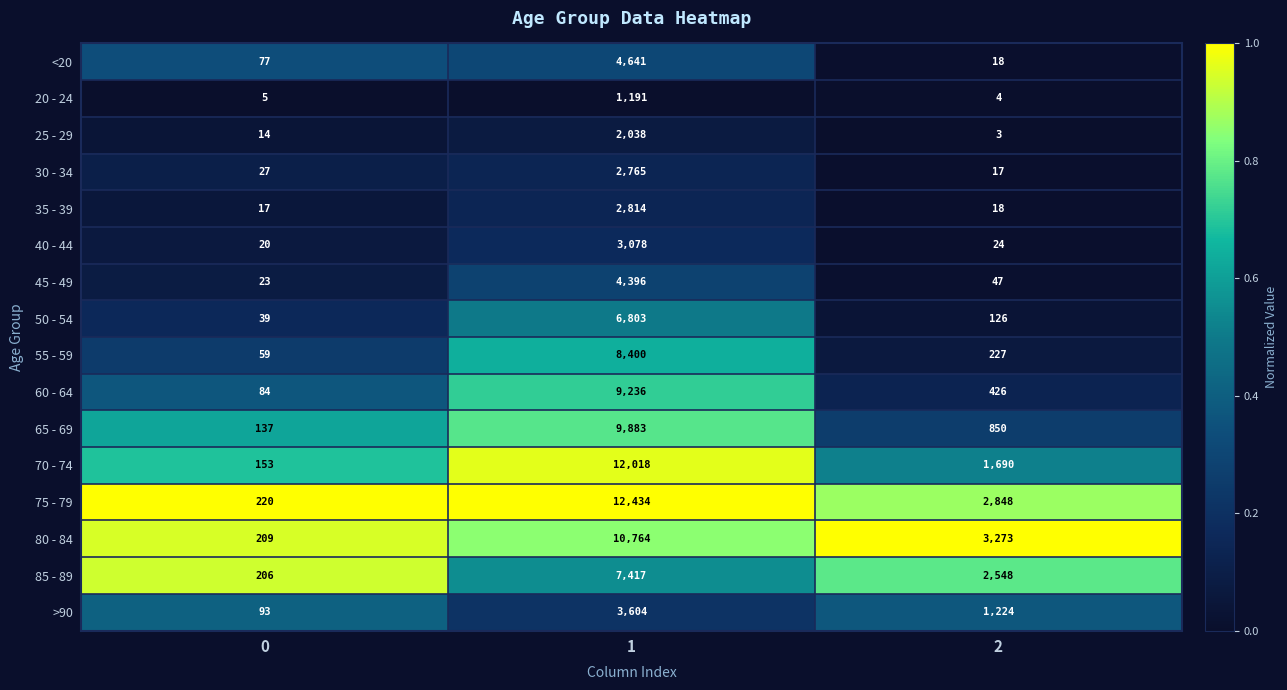

What is the difference between the maximum and minimum values in the 85 - 89 series?

7211